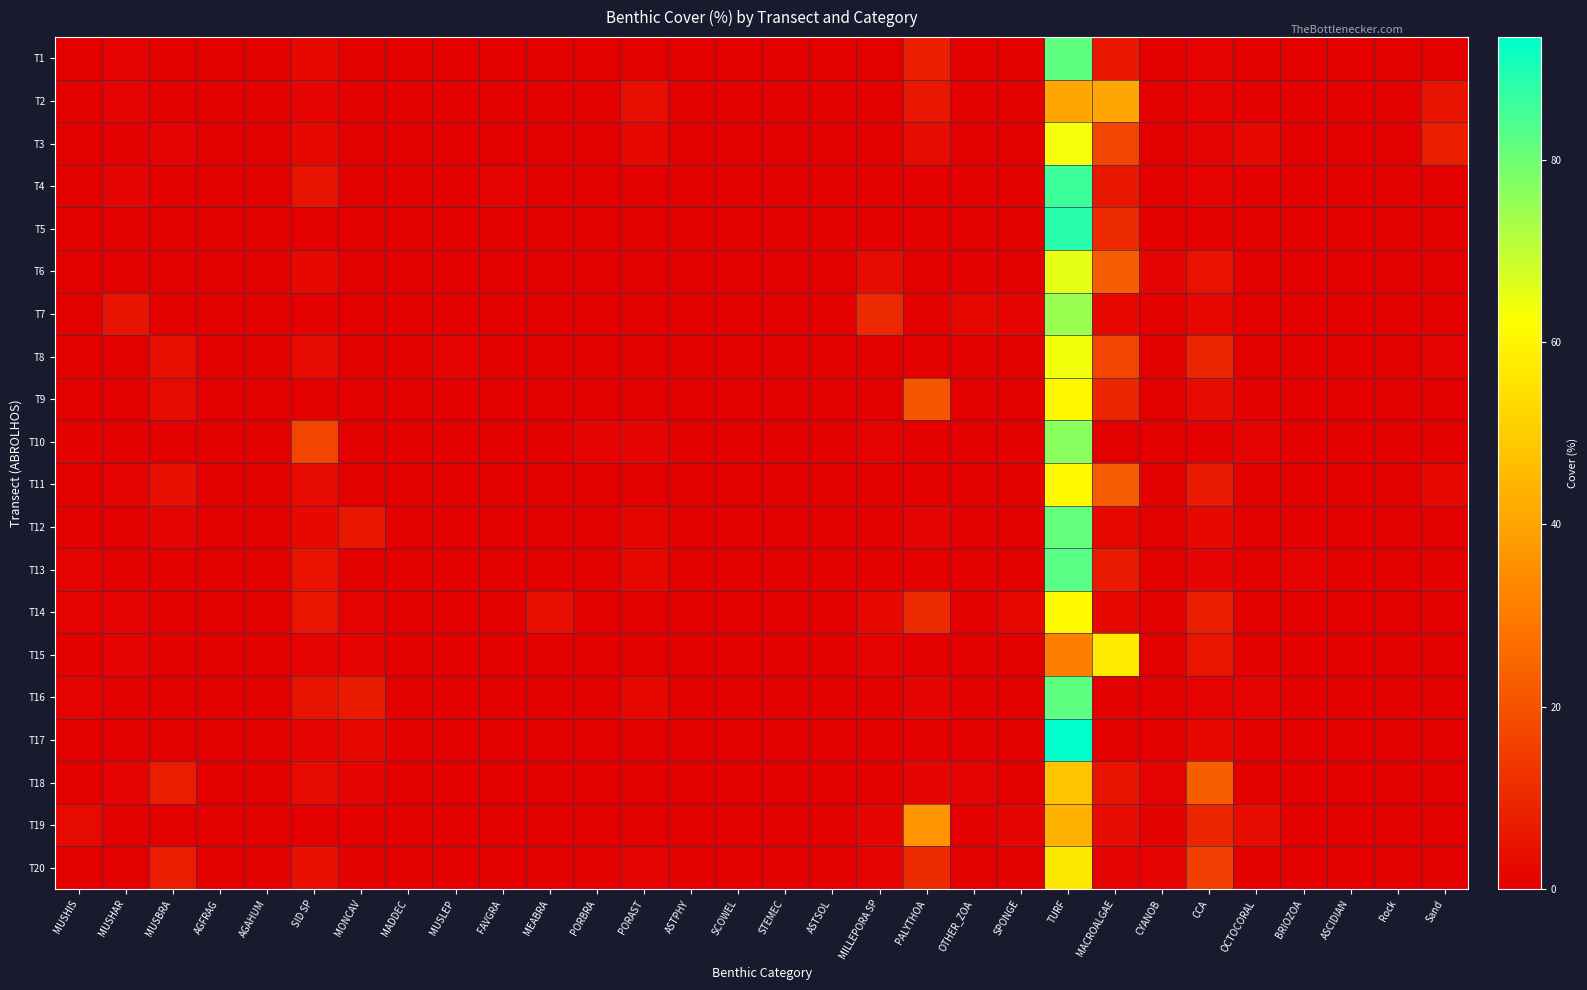

Reading left to right, list all the values displayed in this chart.

T1: MUSHIS=0.3	MUSHAR=1.0	MUSBRA=0.1	AGFRAG=0.0	AGAHUM=0.0	SID SP=2.5	MONCAV=0.0	MADDEC=0.0	MUSLEP=0.0	FAVGRA=0.1	MEABRA=0.0	PORBRA=0.0	PORAST=0.3	ASTPHY=0.0	SCOWEL=0.0	STEMEC=0.0	ASTSOL=0.0	MILLEPORA SP=0.0	PALYTHOA=7.7	OTHER_ZOA=0.0	SPONGE=0.0	TURF=81.6	MACROALGAE=5.7	CYANOB=0.0	CCA=0.6	OCTOCORAL=0.0	BRIOZOA=0.0	ASCIDIAN=0.0	Rock=0.0	Sand=0.0
T2: MUSHIS=0.3	MUSHAR=1.0	MUSBRA=0.0	AGFRAG=0.0	AGAHUM=0.0	SID SP=1.5	MONCAV=0.0	MADDEC=0.0	MUSLEP=0.0	FAVGRA=0.0	MEABRA=0.0	PORBRA=0.1	PORAST=3.5	ASTPHY=0.0	SCOWEL=0.0	STEMEC=0.0	ASTSOL=0.0	MILLEPORA SP=0.0	PALYTHOA=6.0	OTHER_ZOA=0.0	SPONGE=0.2	TURF=40.8	MACROALGAE=40.3	CYANOB=0.0	CCA=0.7	OCTOCORAL=0.1	BRIOZOA=0.2	ASCIDIAN=0.0	Rock=0.3	Sand=4.9
T3: MUSHIS=0.0	MUSHAR=0.4	MUSBRA=0.9	AGFRAG=0.0	AGAHUM=0.0	SID SP=2.4	MONCAV=0.0	MADDEC=0.0	MUSLEP=0.0	FAVGRA=0.1	MEABRA=0.0	PORBRA=0.0	PORAST=2.1	ASTPHY=0.0	SCOWEL=0.0	STEMEC=0.0	ASTSOL=0.0	MILLEPORA SP=0.0	PALYTHOA=3.2	OTHER_ZOA=0.0	SPONGE=0.0	TURF=63.4	MACROALGAE=17.0	CYANOB=0.0	CCA=1.1	OCTOCORAL=2.4	BRIOZOA=0.0	ASCIDIAN=0.0	Rock=0.0	Sand=7.7
T4: MUSHIS=0.0	MUSHAR=1.5	MUSBRA=0.0	AGFRAG=0.0	AGAHUM=0.1	SID SP=5.2	MONCAV=0.0	MADDEC=0.0	MUSLEP=0.0	FAVGRA=0.7	MEABRA=0.0	PORBRA=0.0	PORAST=0.0	ASTPHY=0.0	SCOWEL=0.0	STEMEC=0.0	ASTSOL=0.0	MILLEPORA SP=0.0	PALYTHOA=0.0	OTHER_ZOA=0.2	SPONGE=0.0	TURF=85.9	MACROALGAE=5.6	CYANOB=0.0	CCA=0.7	OCTOCORAL=0.0	BRIOZOA=0.0	ASCIDIAN=0.0	Rock=0.0	Sand=0.0
T5: MUSHIS=0.0	MUSHAR=0.4	MUSBRA=0.0	AGFRAG=0.0	AGAHUM=0.0	SID SP=0.1	MONCAV=0.0	MADDEC=0.0	MUSLEP=0.0	FAVGRA=0.0	MEABRA=0.0	PORBRA=0.0	PORAST=0.0	ASTPHY=0.0	SCOWEL=0.0	STEMEC=0.0	ASTSOL=0.0	MILLEPORA SP=0.0	PALYTHOA=0.0	OTHER_ZOA=0.0	SPONGE=0.0	TURF=88.5	MACROALGAE=10.4	CYANOB=0.0	CCA=0.0	OCTOCORAL=0.2	BRIOZOA=0.0	ASCIDIAN=0.0	Rock=0.0	Sand=0.3
T6: MUSHIS=0.0	MUSHAR=0.0	MUSBRA=0.2	AGFRAG=0.0	AGAHUM=0.0	SID SP=2.2	MONCAV=0.0	MADDEC=0.0	MUSLEP=0.0	FAVGRA=0.0	MEABRA=0.0	PORBRA=0.0	PORAST=0.0	ASTPHY=0.0	SCOWEL=0.0	STEMEC=0.0	ASTSOL=0.0	MILLEPORA SP=2.7	PALYTHOA=0.0	OTHER_ZOA=0.4	SPONGE=0.0	TURF=65.4	MACROALGAE=22.5	CYANOB=1.6	CCA=4.4	OCTOCORAL=0.0	BRIOZOA=0.0	ASCIDIAN=0.0	Rock=0.0	Sand=0.0
T7: MUSHIS=0.2	MUSHAR=5.3	MUSBRA=0.0	AGFRAG=0.0	AGAHUM=0.0	SID SP=0.4	MONCAV=0.0	MADDEC=0.0	MUSLEP=0.0	FAVGRA=0.0	MEABRA=0.0	PORBRA=0.0	PORAST=0.0	ASTPHY=0.0	SCOWEL=0.0	STEMEC=0.0	ASTSOL=0.0	MILLEPORA SP=10.1	PALYTHOA=0.0	OTHER_ZOA=2.2	SPONGE=1.5	TURF=74.8	MACROALGAE=2.5	CYANOB=0.0	CCA=2.0	OCTOCORAL=0.0	BRIOZOA=0.0	ASCIDIAN=0.0	Rock=0.0	Sand=0.0
T8: MUSHIS=0.2	MUSHAR=0.1	MUSBRA=3.8	AGFRAG=0.0	AGAHUM=0.1	SID SP=2.7	MONCAV=0.0	MADDEC=0.0	MUSLEP=1.0	FAVGRA=0.2	MEABRA=0.0	PORBRA=0.1	PORAST=0.3	ASTPHY=0.0	SCOWEL=0.0	STEMEC=0.0	ASTSOL=0.0	MILLEPORA SP=0.0	PALYTHOA=0.1	OTHER_ZOA=0.1	SPONGE=0.0	TURF=64.0	MACROALGAE=17.0	CYANOB=0.1	CCA=9.3	OCTOCORAL=0.0	BRIOZOA=0.0	ASCIDIAN=0.0	Rock=0.0	Sand=0.6
T9: MUSHIS=0.2	MUSHAR=0.2	MUSBRA=3.1	AGFRAG=0.0	AGAHUM=0.1	SID SP=0.1	MONCAV=0.1	MADDEC=0.0	MUSLEP=0.0	FAVGRA=0.1	MEABRA=0.0	PORBRA=0.0	PORAST=0.0	ASTPHY=0.0	SCOWEL=0.0	STEMEC=0.0	ASTSOL=0.0	MILLEPORA SP=0.2	PALYTHOA=21.2	OTHER_ZOA=0.0	SPONGE=0.0	TURF=60.3	MACROALGAE=9.4	CYANOB=0.0	CCA=3.2	OCTOCORAL=0.4	BRIOZOA=0.0	ASCIDIAN=0.0	Rock=0.0	Sand=0.0
T10: MUSHIS=0.5	MUSHAR=0.0	MUSBRA=0.0	AGFRAG=0.0	AGAHUM=0.0	SID SP=17.1	MONCAV=0.0	MADDEC=0.0	MUSLEP=0.0	FAVGRA=0.0	MEABRA=0.0	PORBRA=1.0	PORAST=1.4	ASTPHY=0.0	SCOWEL=0.0	STEMEC=0.0	ASTSOL=0.0	MILLEPORA SP=0.8	PALYTHOA=0.0	OTHER_ZOA=0.0	SPONGE=0.4	TURF=76.7	MACROALGAE=0.3	CYANOB=0.1	CCA=0.4	OCTOCORAL=1.2	BRIOZOA=0.0	ASCIDIAN=0.0	Rock=0.0	Sand=0.2
T11: MUSHIS=0.1	MUSHAR=0.7	MUSBRA=4.1	AGFRAG=0.0	AGAHUM=0.0	SID SP=2.7	MONCAV=0.0	MADDEC=0.0	MUSLEP=0.0	FAVGRA=0.0	MEABRA=0.0	PORBRA=0.0	PORAST=0.0	ASTPHY=0.0	SCOWEL=0.0	STEMEC=0.0	ASTSOL=0.0	MILLEPORA SP=0.0	PALYTHOA=0.0	OTHER_ZOA=0.0	SPONGE=0.0	TURF=60.6	MACROALGAE=22.4	CYANOB=0.1	CCA=6.6	OCTOCORAL=0.2	BRIOZOA=0.0	ASCIDIAN=0.0	Rock=0.0	Sand=2.2
T12: MUSHIS=0.1	MUSHAR=0.3	MUSBRA=1.4	AGFRAG=0.0	AGAHUM=0.0	SID SP=2.0	MONCAV=6.0	MADDEC=0.4	MUSLEP=0.0	FAVGRA=0.0	MEABRA=0.0	PORBRA=0.0	PORAST=1.8	ASTPHY=0.0	SCOWEL=0.4	STEMEC=0.0	ASTSOL=0.0	MILLEPORA SP=0.0	PALYTHOA=1.5	OTHER_ZOA=0.0	SPONGE=0.0	TURF=81.2	MACROALGAE=2.0	CYANOB=0.0	CCA=2.2	OCTOCORAL=0.0	BRIOZOA=0.0	ASCIDIAN=0.0	Rock=0.0	Sand=0.0
T13: MUSHIS=0.9	MUSHAR=0.0	MUSBRA=0.1	AGFRAG=0.0	AGAHUM=0.0	SID SP=4.8	MONCAV=0.2	MADDEC=0.0	MUSLEP=0.0	FAVGRA=0.0	MEABRA=0.0	PORBRA=0.0	PORAST=2.1	ASTPHY=0.0	SCOWEL=0.0	STEMEC=0.0	ASTSOL=0.0	MILLEPORA SP=0.0	PALYTHOA=0.0	OTHER_ZOA=0.0	SPONGE=0.1	TURF=82.4	MACROALGAE=6.4	CYANOB=0.0	CCA=1.4	OCTOCORAL=0.0	BRIOZOA=0.7	ASCIDIAN=0.0	Rock=0.0	Sand=0.4
T14: MUSHIS=0.8	MUSHAR=1.0	MUSBRA=0.2	AGFRAG=0.0	AGAHUM=0.1	SID SP=5.4	MONCAV=0.7	MADDEC=0.0	MUSLEP=0.1	FAVGRA=0.1	MEABRA=4.0	PORBRA=0.0	PORAST=0.0	ASTPHY=0.0	SCOWEL=0.0	STEMEC=0.0	ASTSOL=0.0	MILLEPORA SP=2.2	PALYTHOA=10.7	OTHER_ZOA=0.1	SPONGE=1.8	TURF=61.3	MACROALGAE=2.5	CYANOB=0.0	CCA=7.5	OCTOCORAL=0.1	BRIOZOA=0.3	ASCIDIAN=0.0	Rock=0.0	Sand=0.4
T15: MUSHIS=0.3	MUSHAR=0.8	MUSBRA=0.4	AGFRAG=0.0	AGAHUM=0.0	SID SP=0.8	MONCAV=0.7	MADDEC=0.0	MUSLEP=0.0	FAVGRA=0.1	MEABRA=0.1	PORBRA=0.0	PORAST=0.0	ASTPHY=0.0	SCOWEL=0.0	STEMEC=0.0	ASTSOL=0.0	MILLEPORA SP=0.7	PALYTHOA=0.0	OTHER_ZOA=0.1	SPONGE=0.0	TURF=30.9	MACROALGAE=57.4	CYANOB=0.1	CCA=5.4	OCTOCORAL=0.1	BRIOZOA=0.3	ASCIDIAN=0.0	Rock=0.0	Sand=0.0
T16: MUSHIS=0.6	MUSHAR=0.0	MUSBRA=0.0	AGFRAG=0.0	AGAHUM=0.0	SID SP=5.0	MONCAV=6.9	MADDEC=0.0	MUSLEP=0.0	FAVGRA=0.0	MEABRA=0.0	PORBRA=0.0	PORAST=2.5	ASTPHY=0.0	SCOWEL=0.0	STEMEC=0.0	ASTSOL=0.0	MILLEPORA SP=0.0	PALYTHOA=1.3	OTHER_ZOA=0.0	SPONGE=0.0	TURF=81.8	MACROALGAE=0.5	CYANOB=0.0	CCA=0.8	OCTOCORAL=0.9	BRIOZOA=0.0	ASCIDIAN=0.0	Rock=0.0	Sand=0.1
T17: MUSHIS=0.0	MUSHAR=0.0	MUSBRA=0.0	AGFRAG=0.0	AGAHUM=0.0	SID SP=1.3	MONCAV=2.3	MADDEC=0.0	MUSLEP=0.0	FAVGRA=0.0	MEABRA=0.0	PORBRA=0.0	PORAST=0.1	ASTPHY=0.0	SCOWEL=0.0	STEMEC=0.0	ASTSOL=0.0	MILLEPORA SP=0.0	PALYTHOA=0.3	OTHER_ZOA=0.0	SPONGE=0.0	TURF=93.5	MACROALGAE=0.1	CYANOB=0.0	CCA=2.3	OCTOCORAL=0.0	BRIOZOA=0.0	ASCIDIAN=0.0	Rock=0.0	Sand=0.0
T18: MUSHIS=0.2	MUSHAR=1.0	MUSBRA=7.3	AGFRAG=0.0	AGAHUM=0.3	SID SP=2.7	MONCAV=1.3	MADDEC=0.0	MUSLEP=0.0	FAVGRA=0.3	MEABRA=0.0	PORBRA=0.1	PORAST=0.0	ASTPHY=0.0	SCOWEL=0.0	STEMEC=0.0	ASTSOL=0.0	MILLEPORA SP=0.0	PALYTHOA=1.6	OTHER_ZOA=1.1	SPONGE=0.0	TURF=47.9	MACROALGAE=5.2	CYANOB=0.8	CCA=23.0	OCTOCORAL=0.0	BRIOZOA=0.0	ASCIDIAN=0.0	Rock=0.0	Sand=0.0
T19: MUSHIS=2.7	MUSHAR=0.0	MUSBRA=0.0	AGFRAG=0.0	AGAHUM=0.0	SID SP=0.2	MONCAV=0.0	MADDEC=0.0	MUSLEP=0.0	FAVGRA=0.2	MEABRA=0.0	PORBRA=0.0	PORAST=0.0	ASTPHY=0.0	SCOWEL=0.0	STEMEC=0.0	ASTSOL=0.0	MILLEPORA SP=1.6	PALYTHOA=36.1	OTHER_ZOA=0.2	SPONGE=1.4	TURF=43.4	MACROALGAE=3.5	CYANOB=0.5	CCA=9.4	OCTOCORAL=2.8	BRIOZOA=0.0	ASCIDIAN=0.0	Rock=0.0	Sand=0.0
T20: MUSHIS=0.1	MUSHAR=0.1	MUSBRA=7.1	AGFRAG=0.0	AGAHUM=0.2	SID SP=4.2	MONCAV=0.5	MADDEC=0.0	MUSLEP=0.0	FAVGRA=0.3	MEABRA=0.0	PORBRA=0.0	PORAST=0.7	ASTPHY=0.0	SCOWEL=0.0	STEMEC=0.0	ASTSOL=0.0	MILLEPORA SP=1.3	PALYTHOA=10.7	OTHER_ZOA=0.1	SPONGE=0.4	TURF=56.7	MACROALGAE=0.9	CYANOB=0.9	CCA=15.3	OCTOCORAL=0.0	BRIOZOA=0.0	ASCIDIAN=0.0	Rock=0.0	Sand=0.3